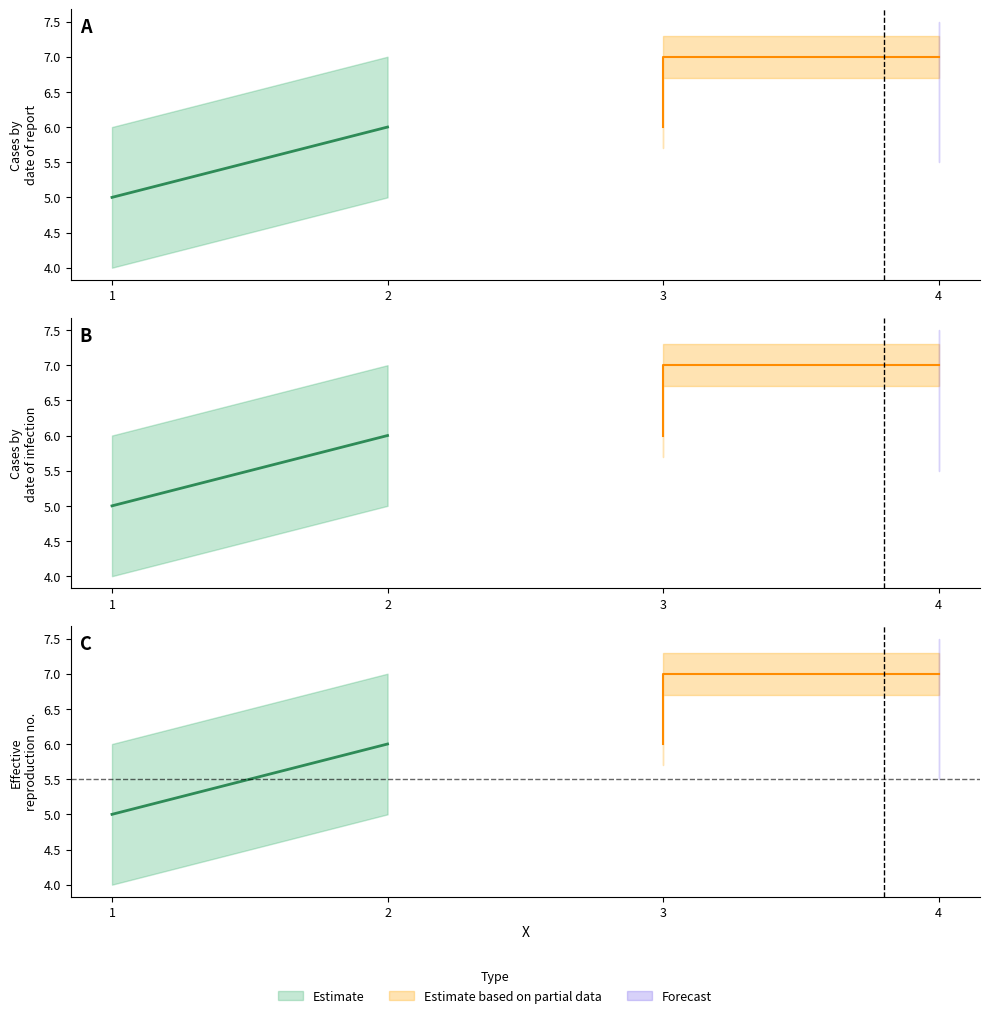

What is the minimum value shown in the chart?

5